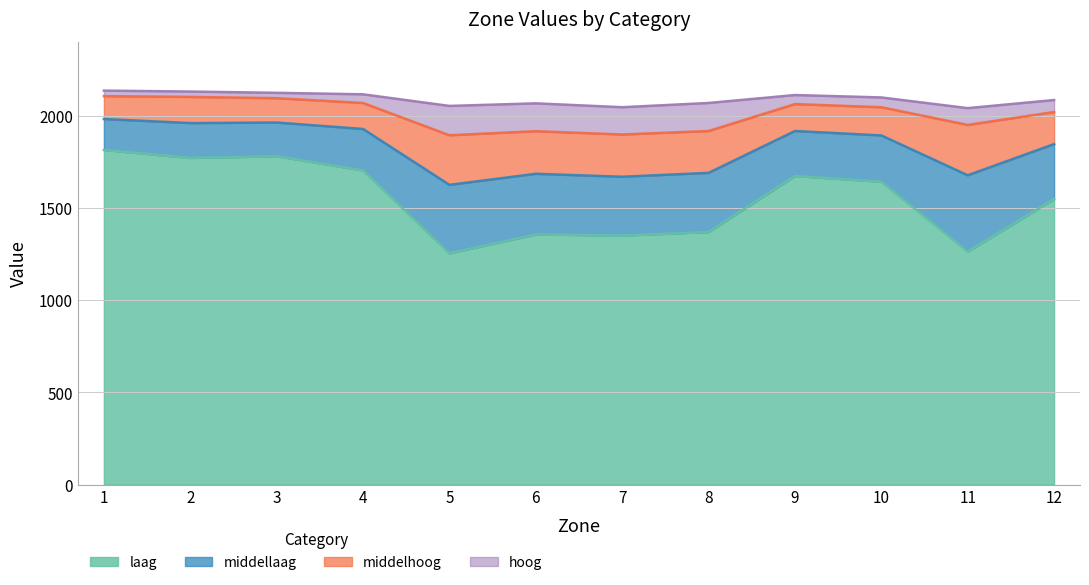

What is the minimum value for middellaag?

1625